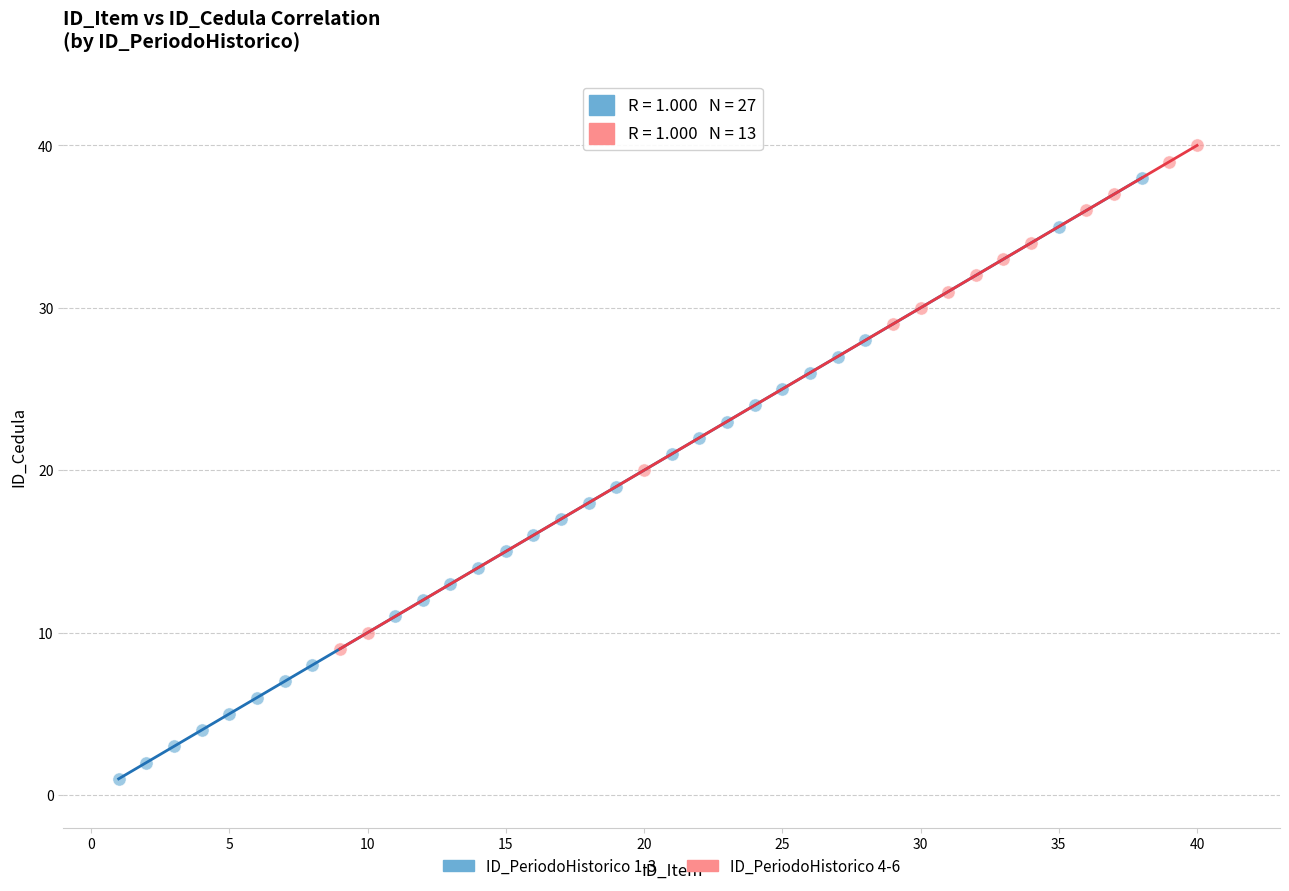

Which series has the widest spread of Y values?

ID_PeriodoHistorico 1-3